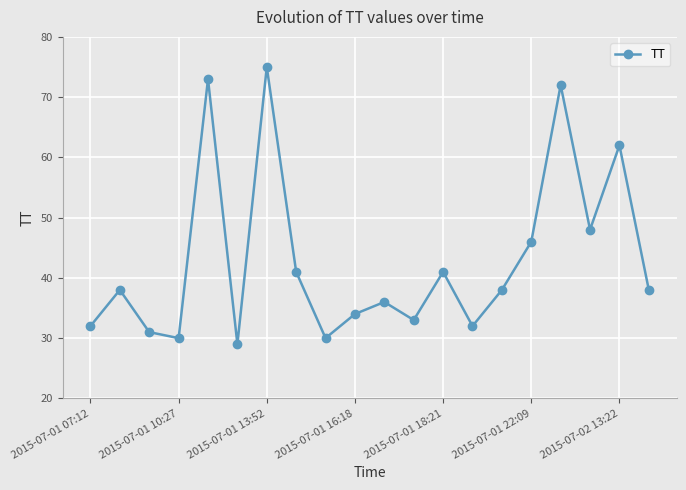

True or false: the data has more than 0 interior local peaks.

True